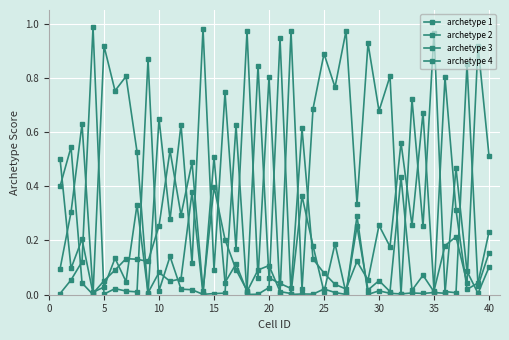

After their last crossing, which series has the higher values: archetype 4 or archetype 2?

archetype 2